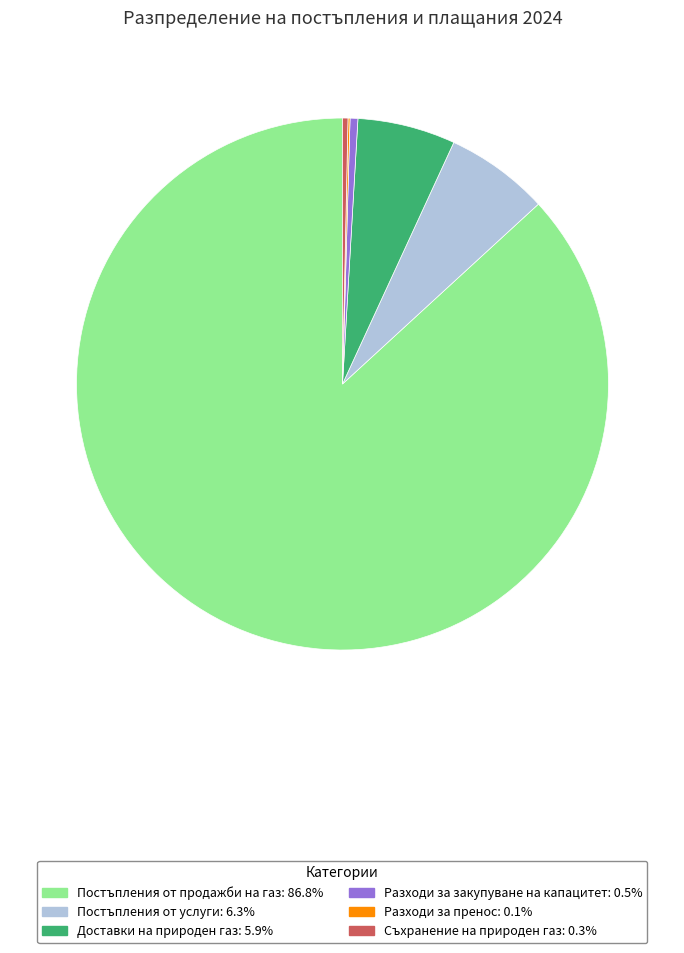

Is there any slice that represents more than half of the pie?

Yes